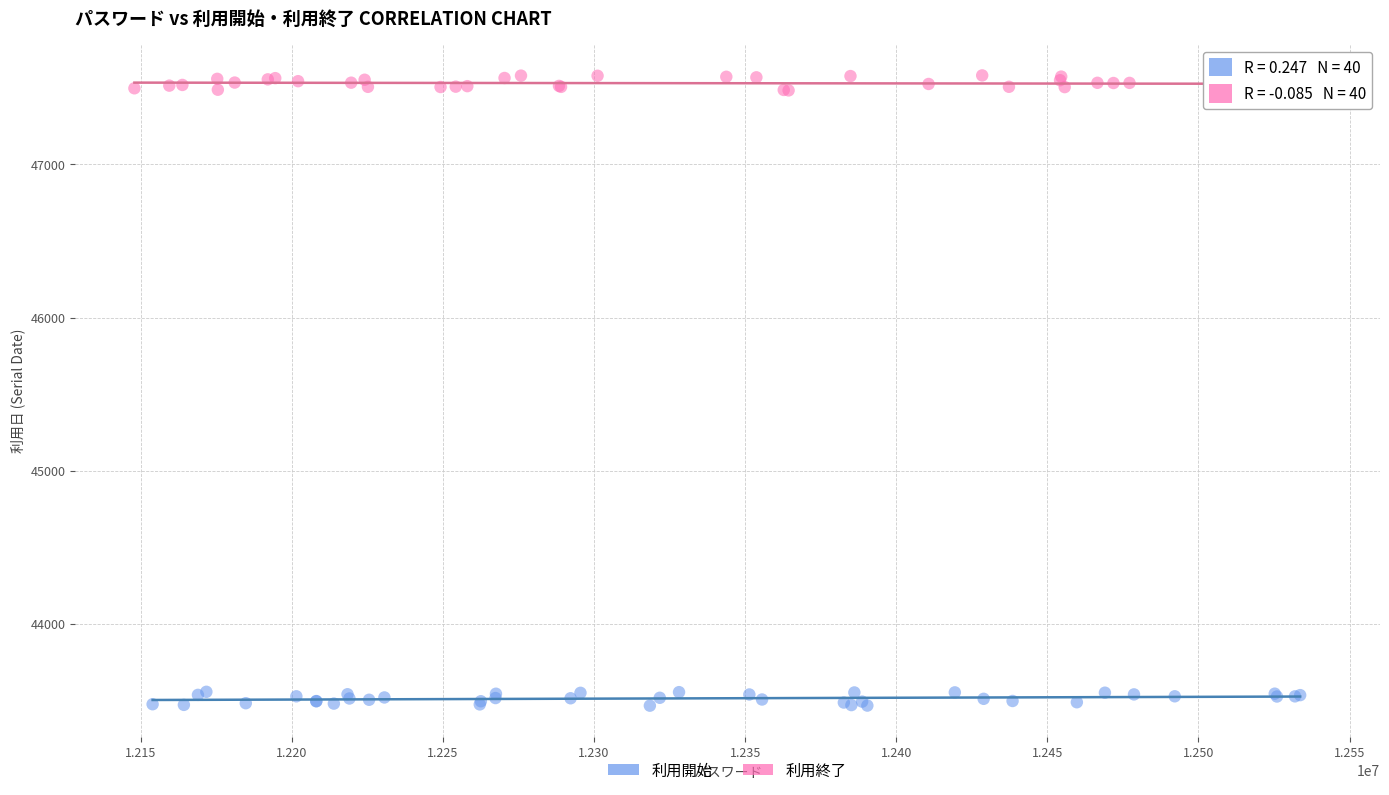

Which series contains the highest Y value?

利用終了